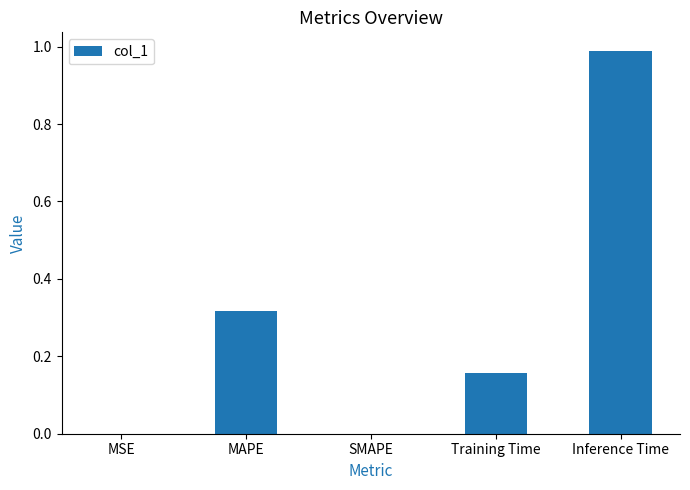

Does the chart contain stacked bars?

No